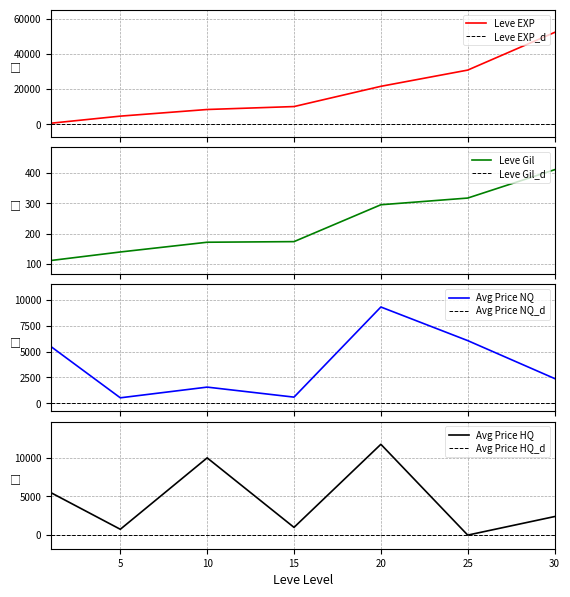

How many values in the Leve EXP series exceed 10100?

3